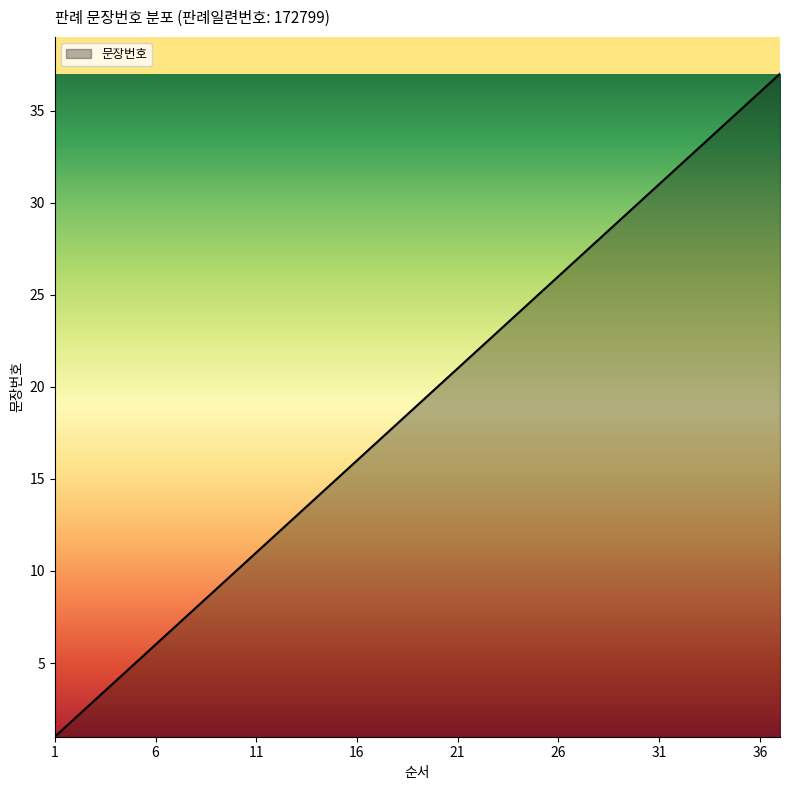

What is the maximum value shown in the chart?

37